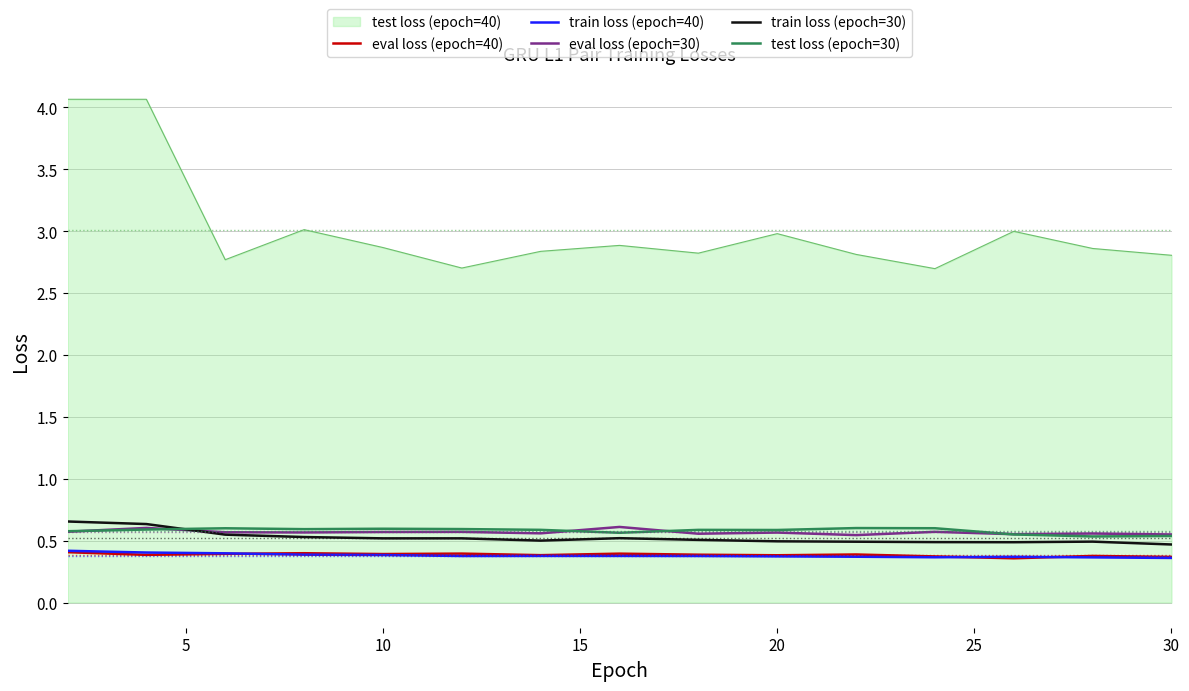

Does the chart have visible grid lines?

Yes